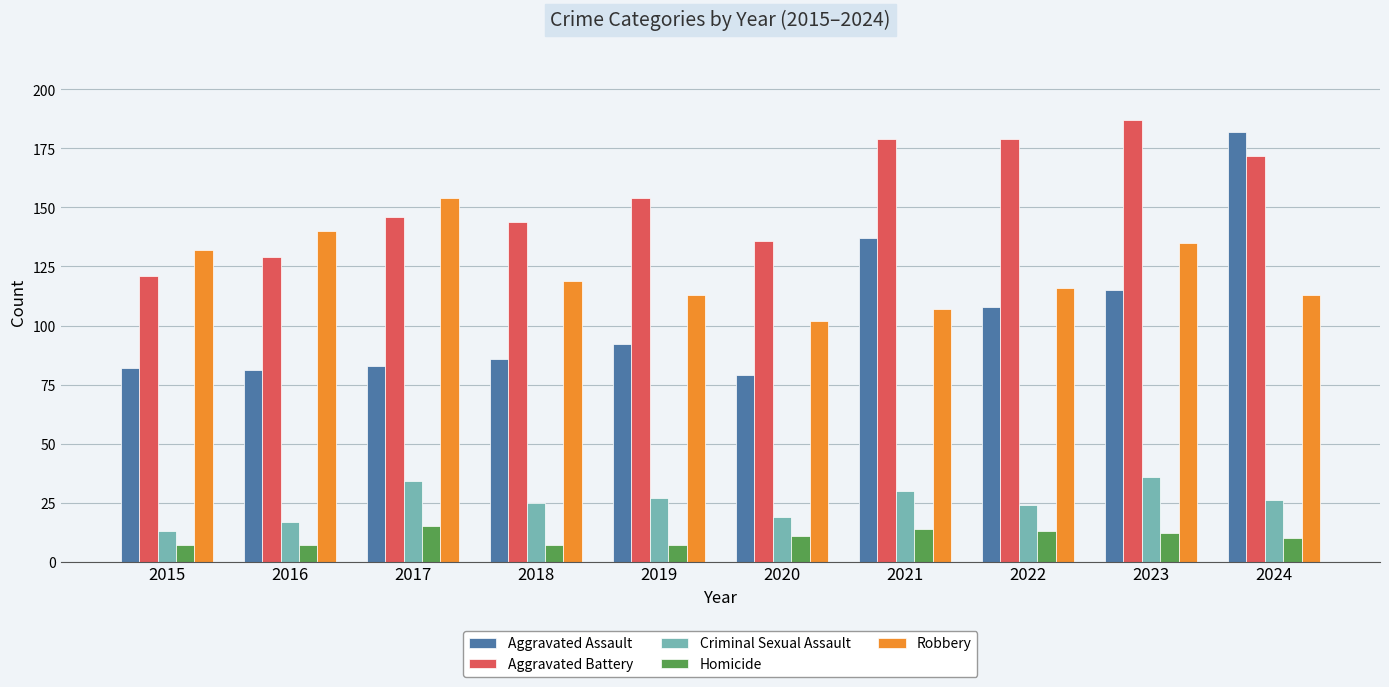

How many series are shown in this chart?

5